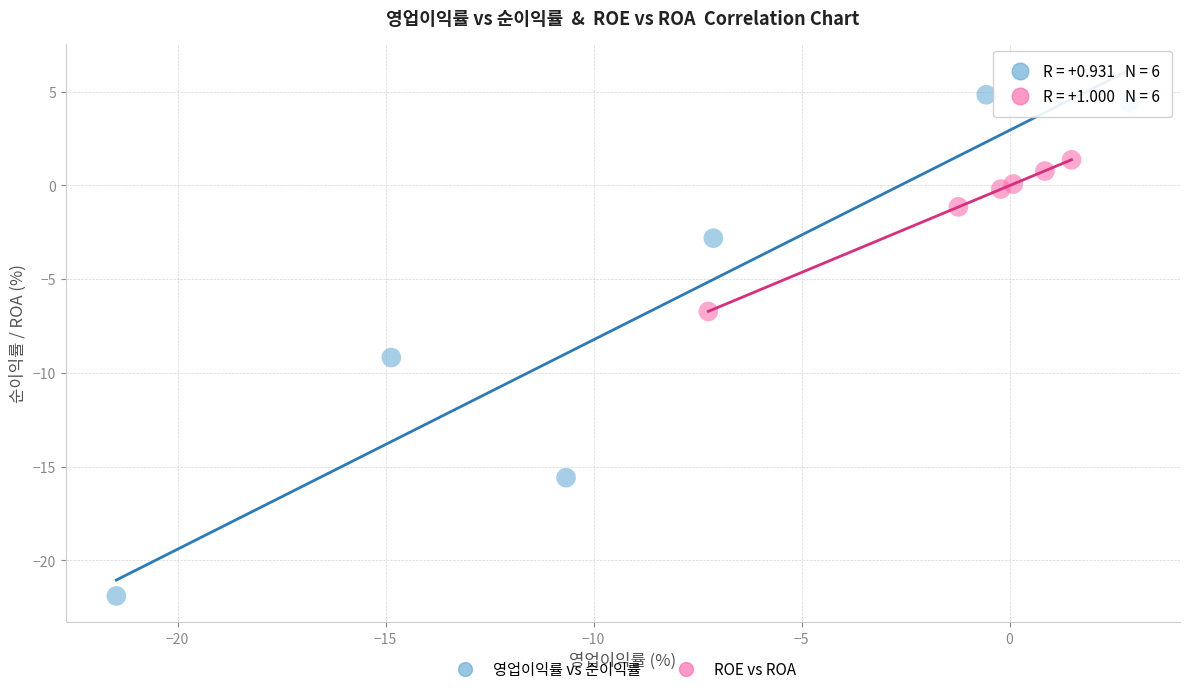

Which series has the widest spread of Y values?

영업이익률 vs 순이익률